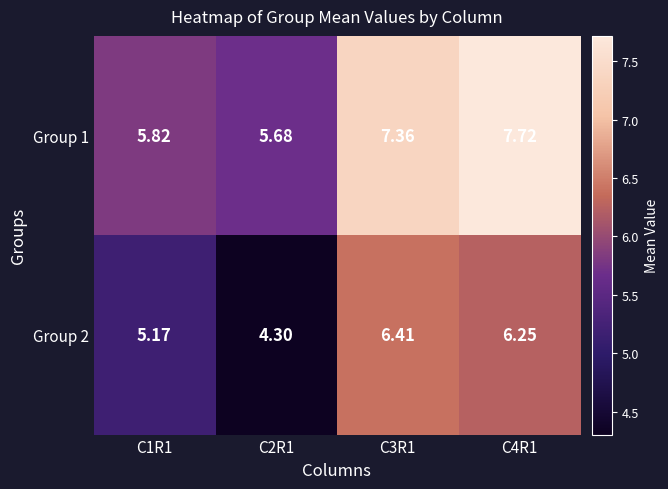

Is the value of Group 2 at C4R1 greater than the value of Group 1 at C4R1?

No